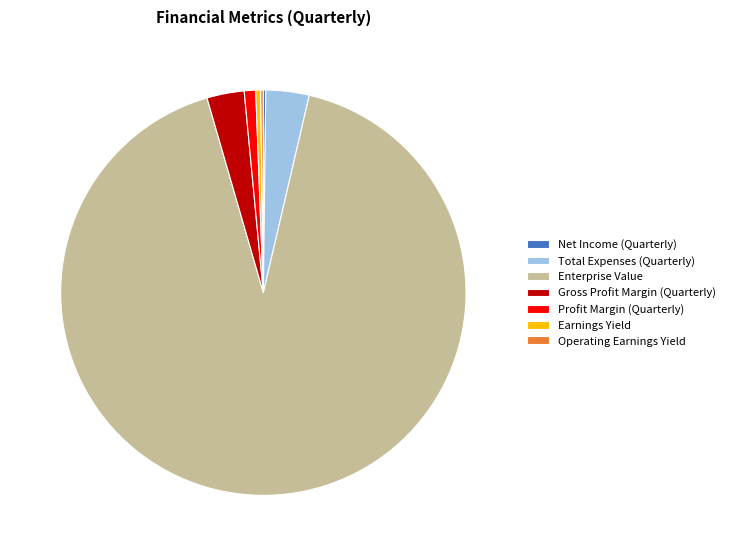

Is it true that Enterprise Value is 92% of the pie?

True